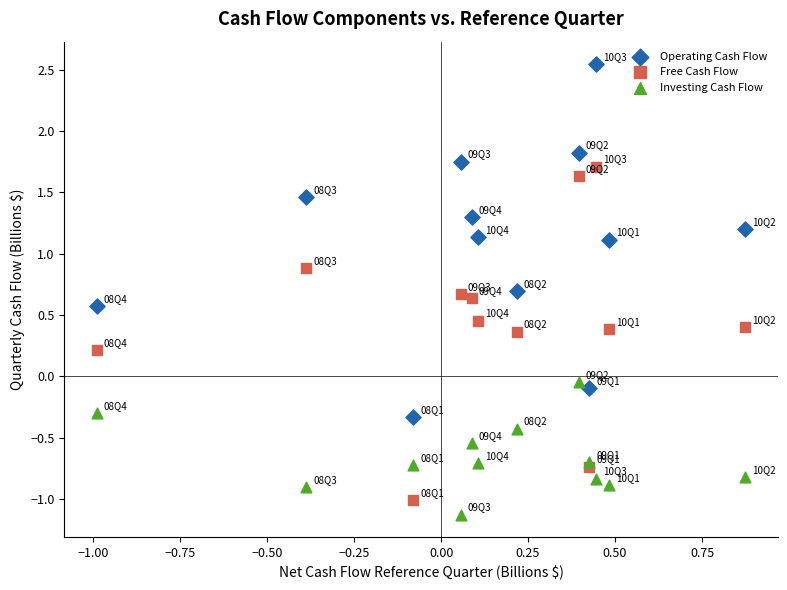

Which series contains the highest Y value?

Operating Cash Flow